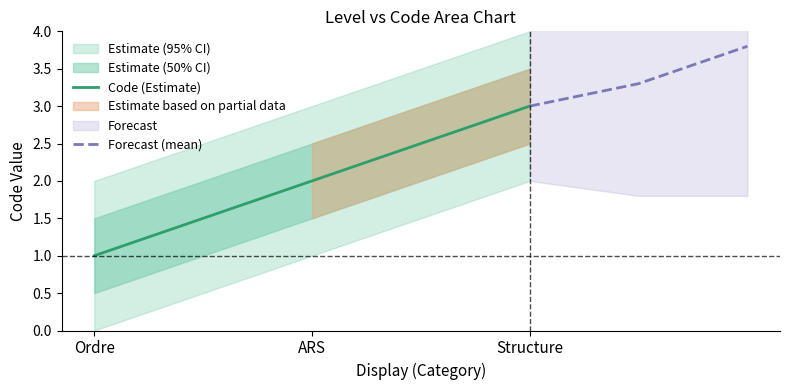

List the series in order of their overall mean, highest first.

Forecast (mean), Code (Estimate)